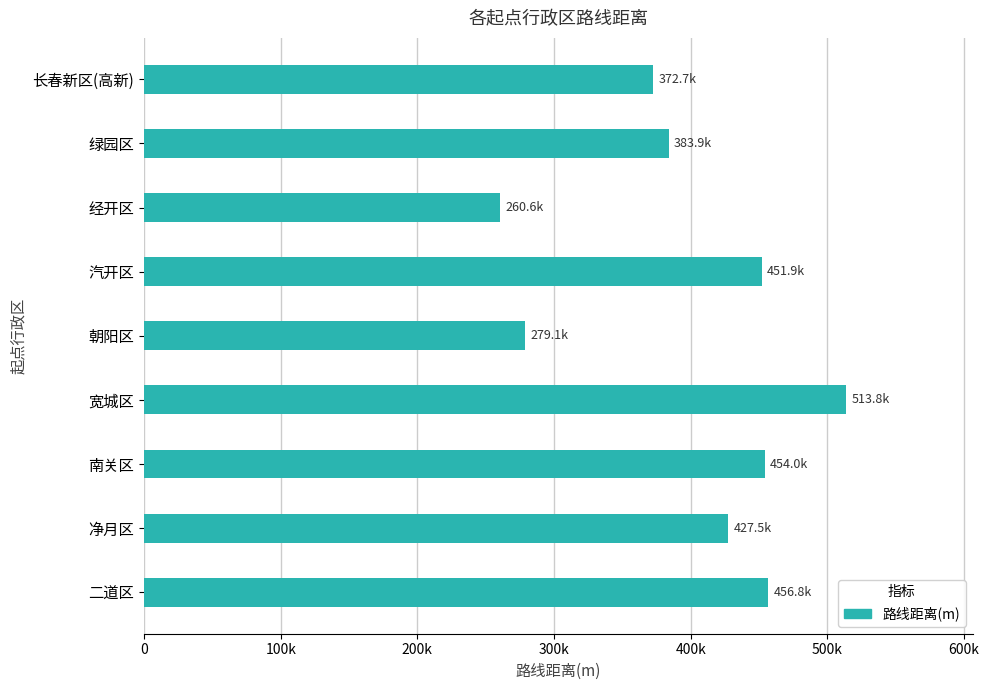

Does the chart contain stacked bars?

No